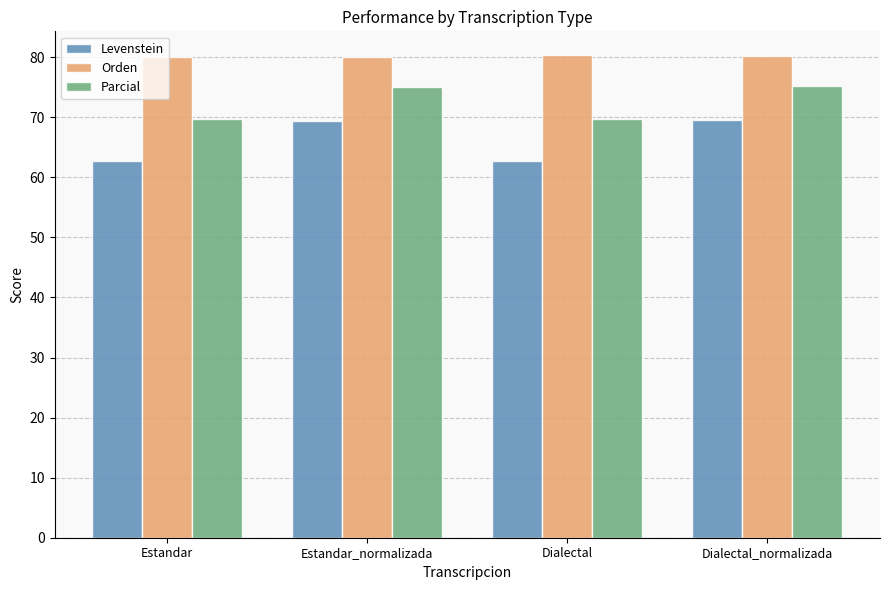

What is the maximum value shown in the chart?

80.3